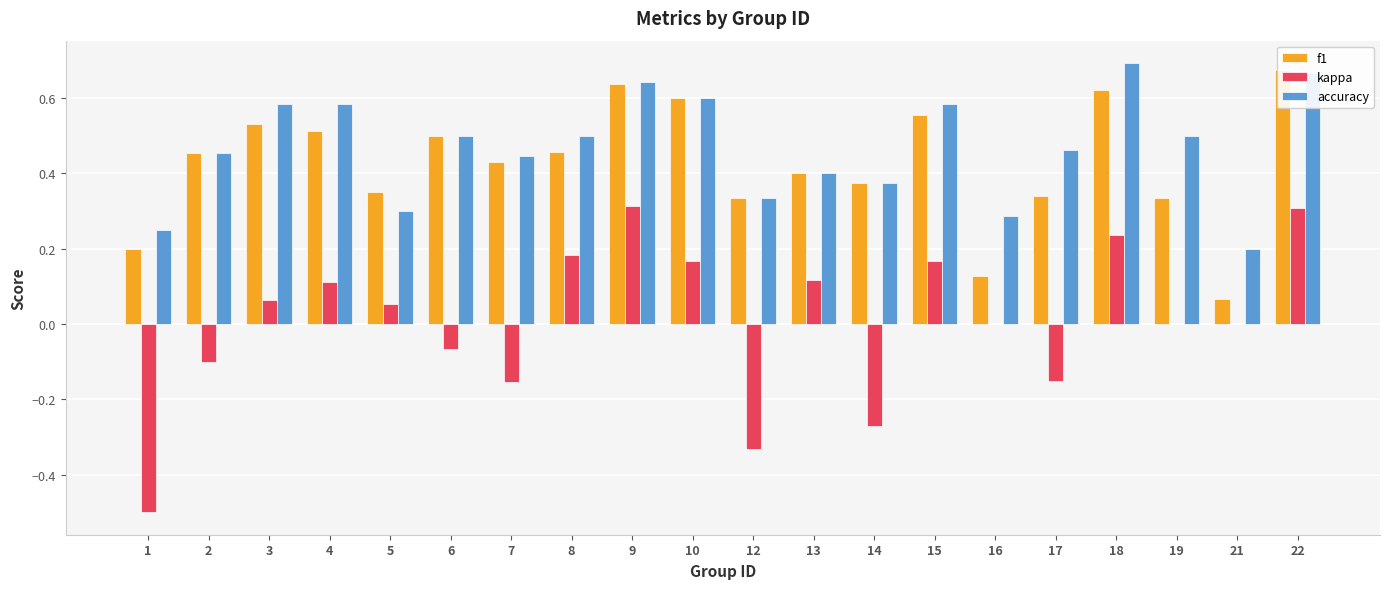

At which label does accuracy reach its minimum?

21